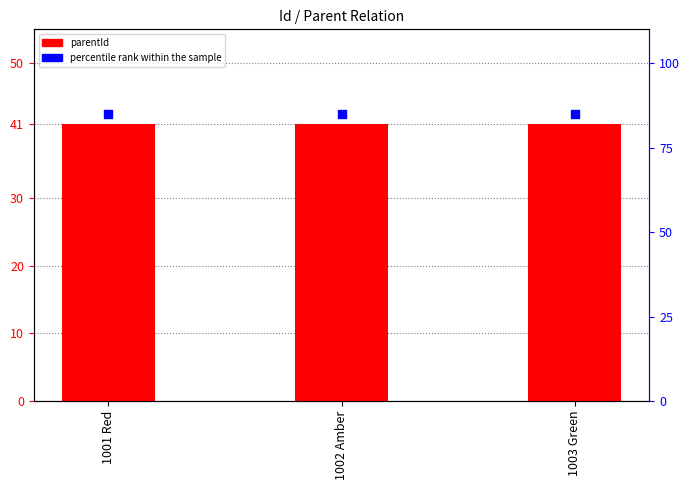

Which series reaches the minimum Y coordinate?

parentId